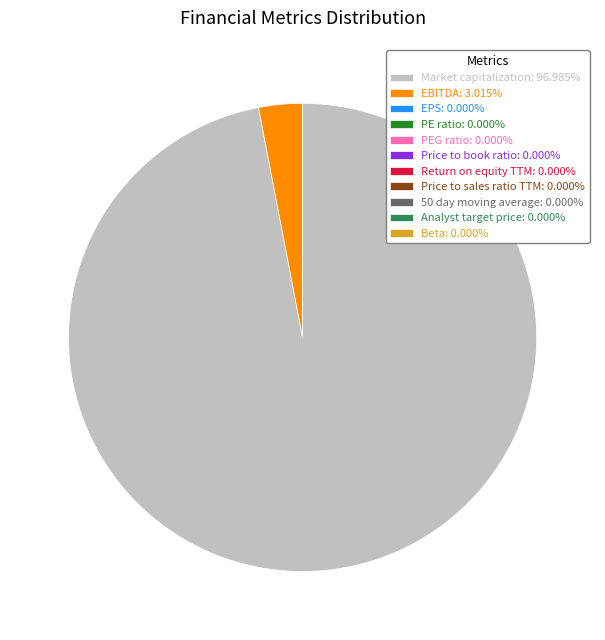

Which category has the biggest portion of the pie?

Market capitalization